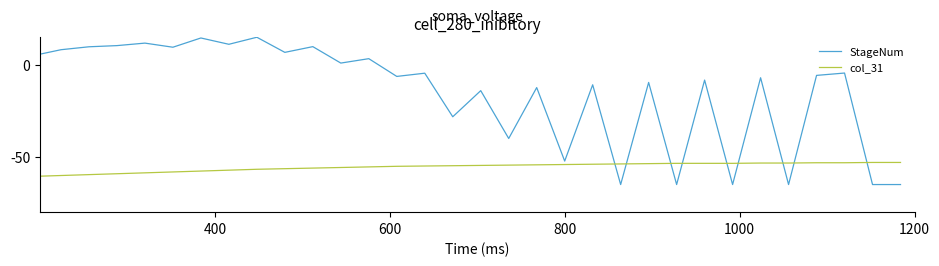

What is the difference between the maximum and minimum values in the col_31 series?

11.9